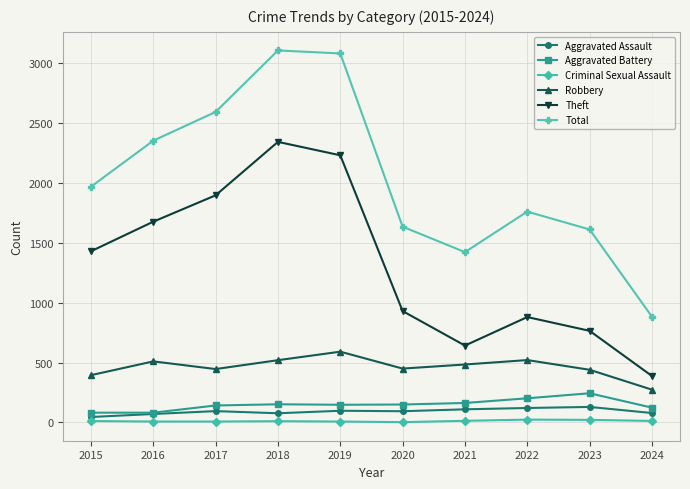

Rank the series by their maximum value, from highest to lowest.

Total, Theft, Robbery, Aggravated Battery, Aggravated Assault, Criminal Sexual Assault